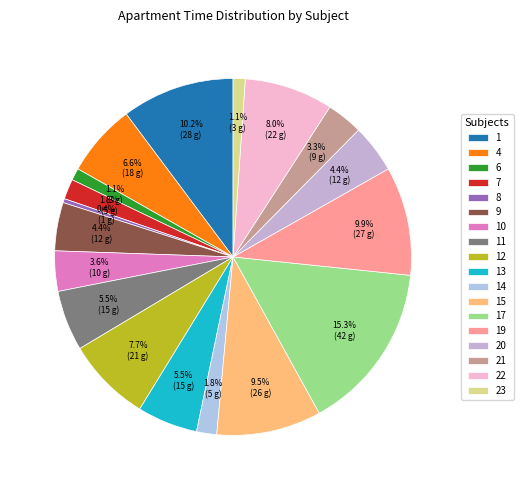

What percentage is the 10 slice, to the nearest percent?

4%